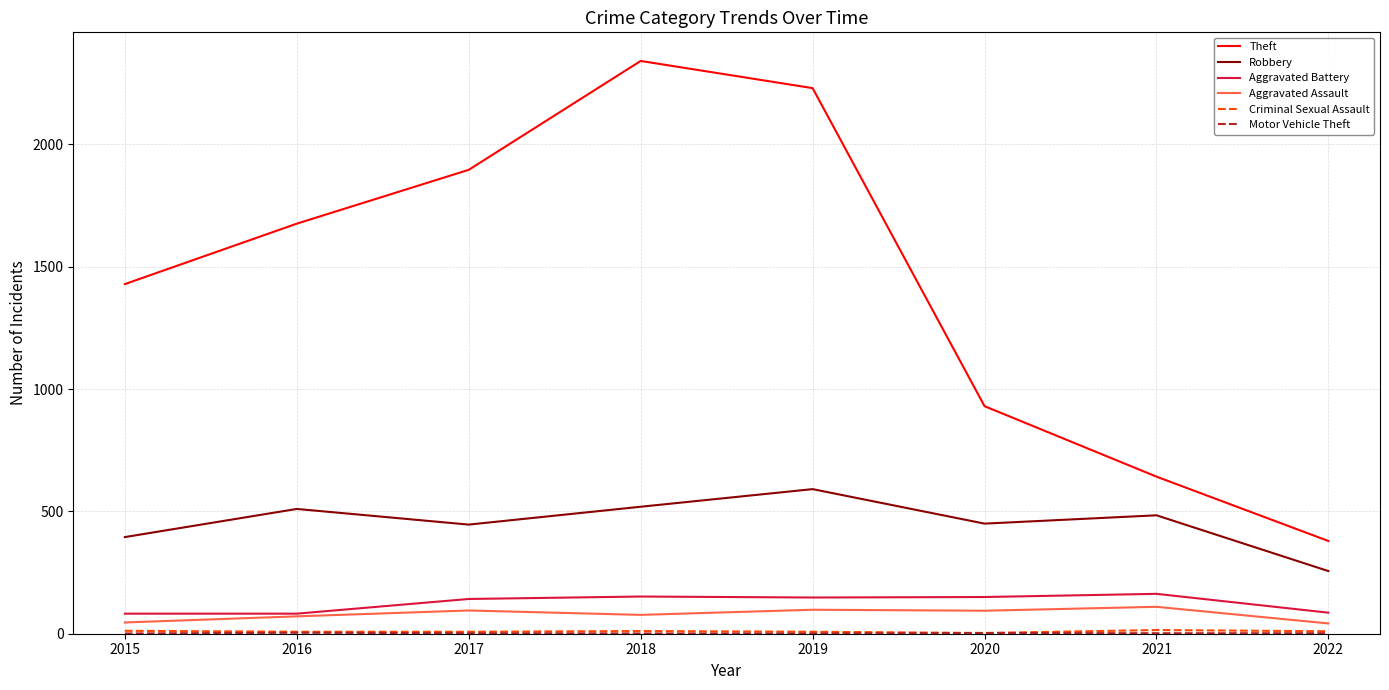

Does the chart have visible grid lines?

Yes